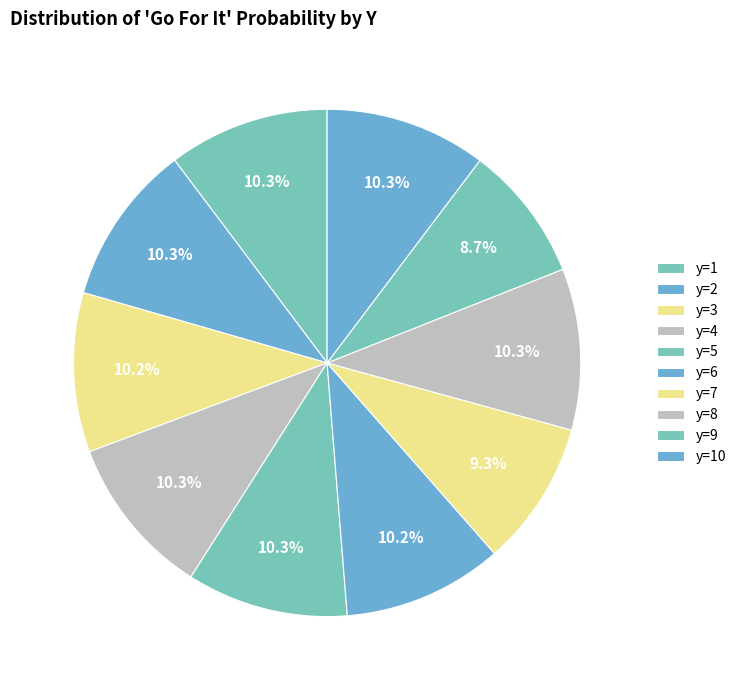

To the nearest percent, what is the average slice percentage?

10%